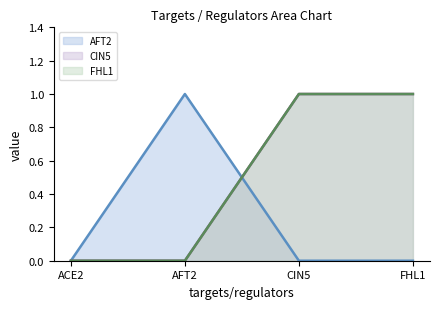

What is the difference between the maximum and second lowest values in the CIN5 series?

1